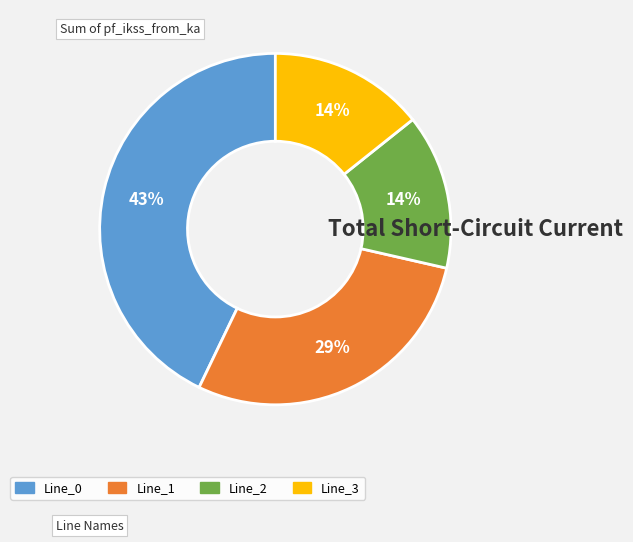

Between Line_0 and Line_2, which is larger?

Line_0